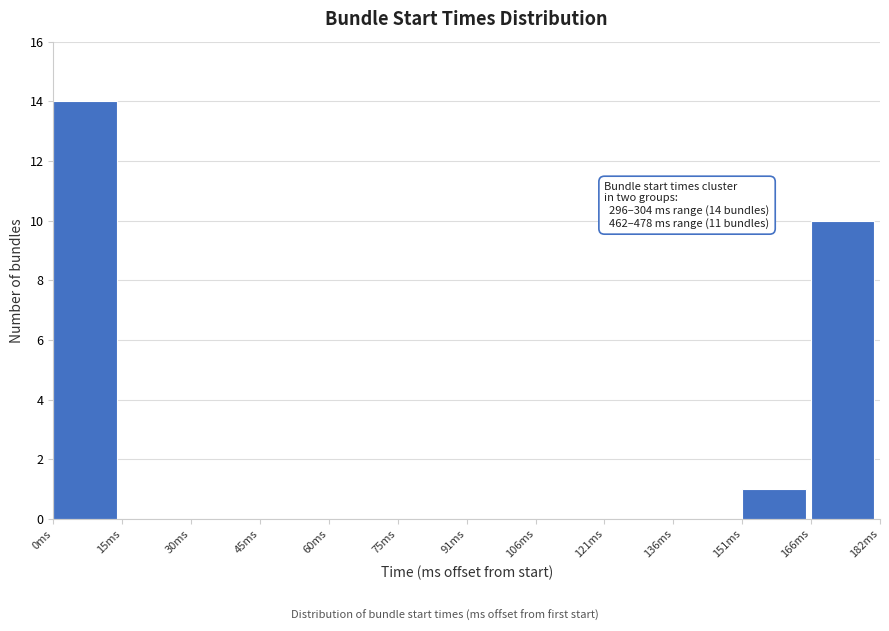

Which range on the x-axis has the tallest bar?

0 to 16